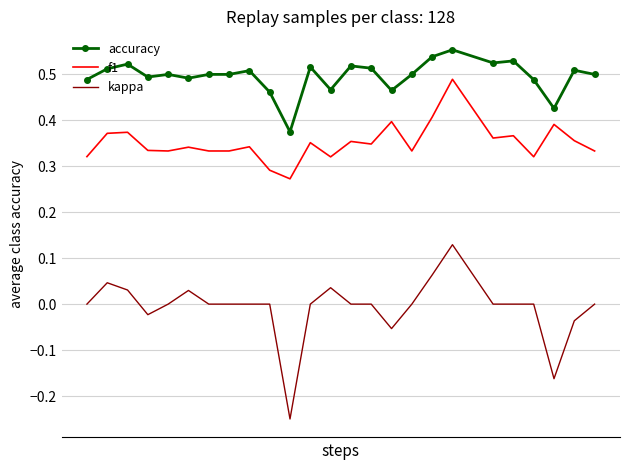

True or false: accuracy and f1 cross at least once.

False